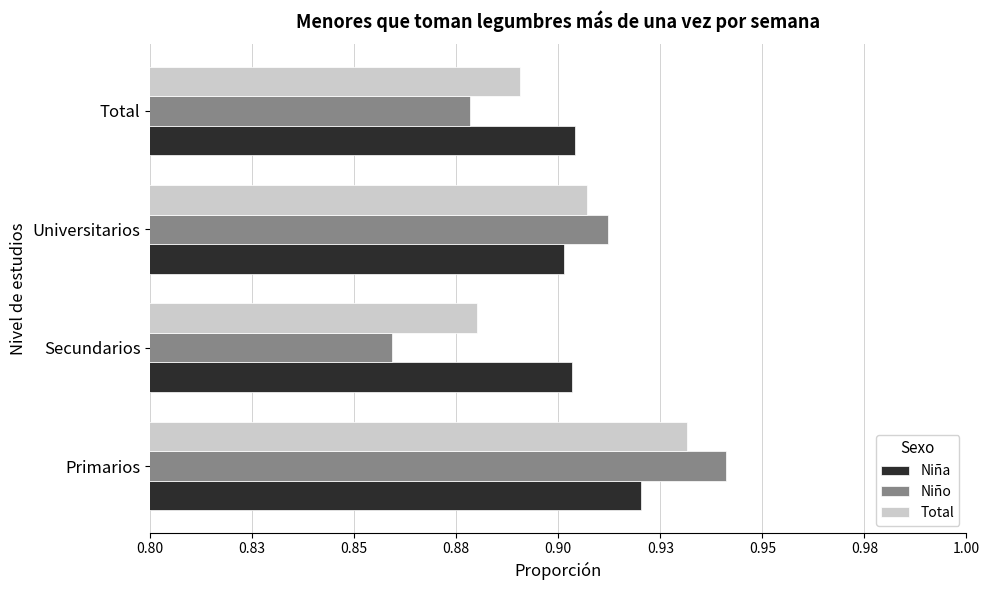

What is the sum of all Niño values?

3.6